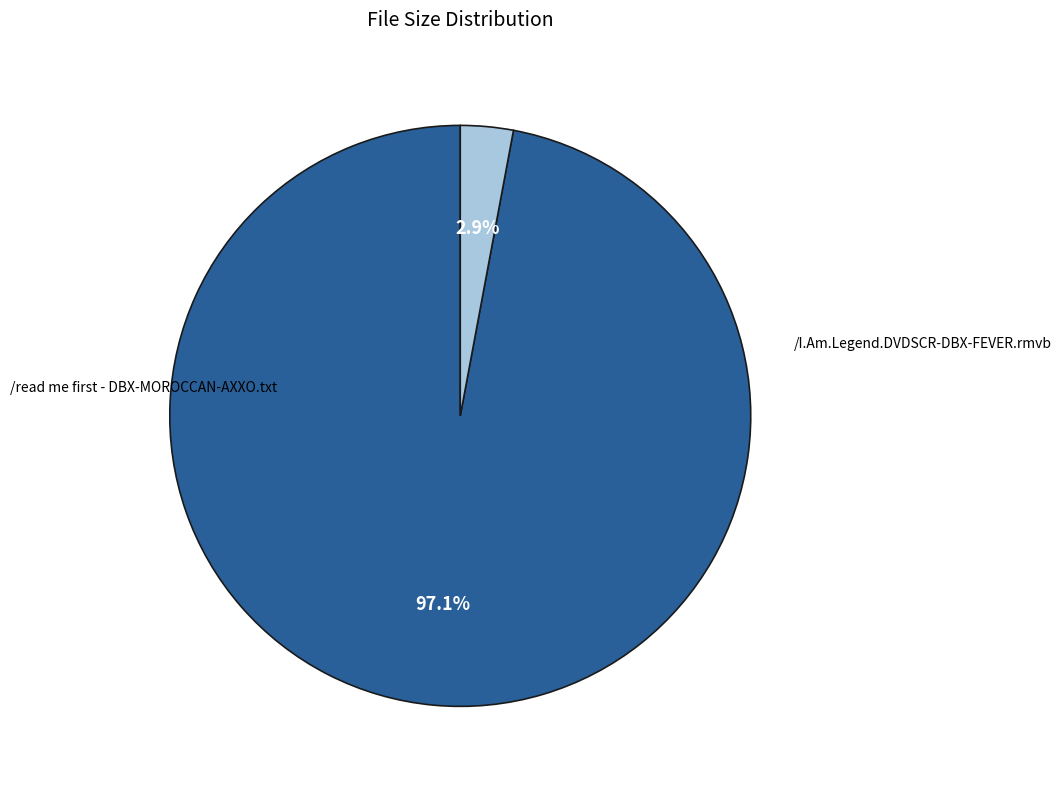

Is there a majority slice in this chart?

Yes